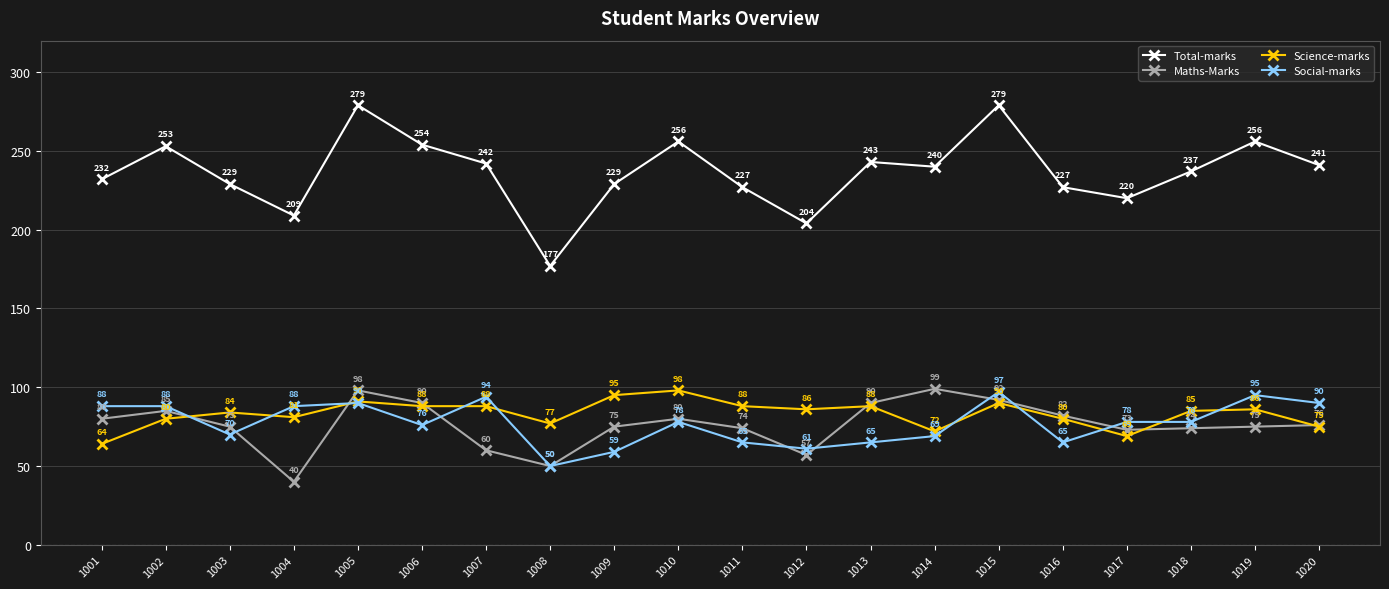

Is the value of Total-marks at 1015 greater than the value of Maths-Marks at 1020?

Yes